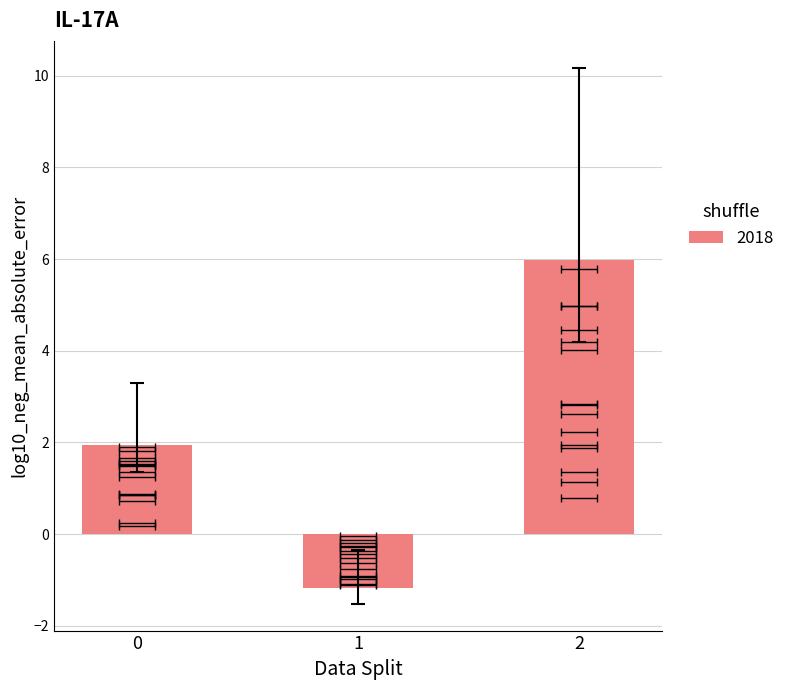

Reading left to right, transcribe all the data shown in this chart.

1.9	-1.2	6.0